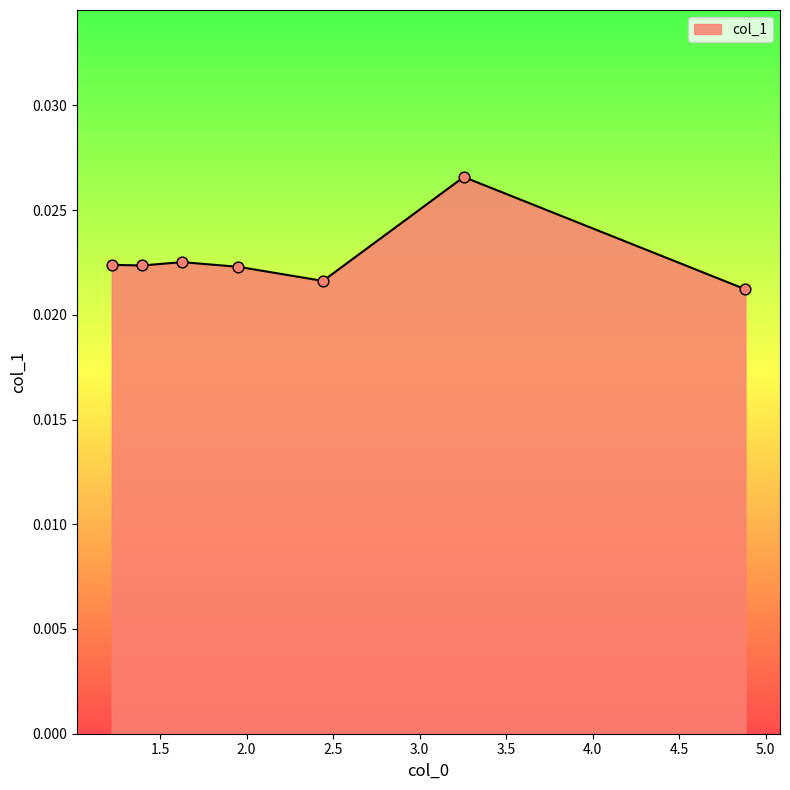

Which has a higher value, 1.95312 or 3.25521?

3.25521